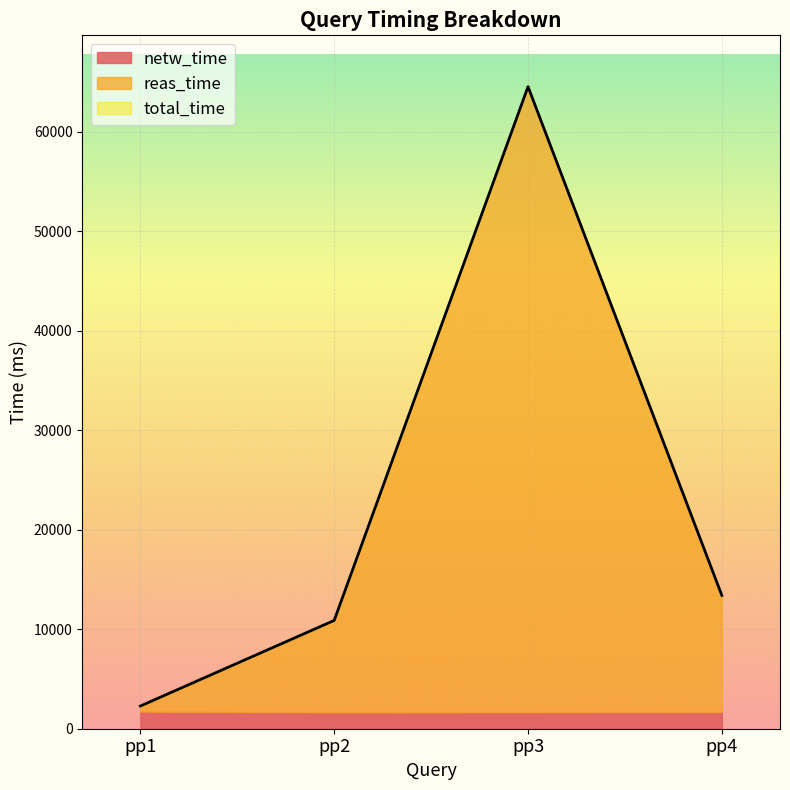

Which series has the largest total across all categories?

total_time